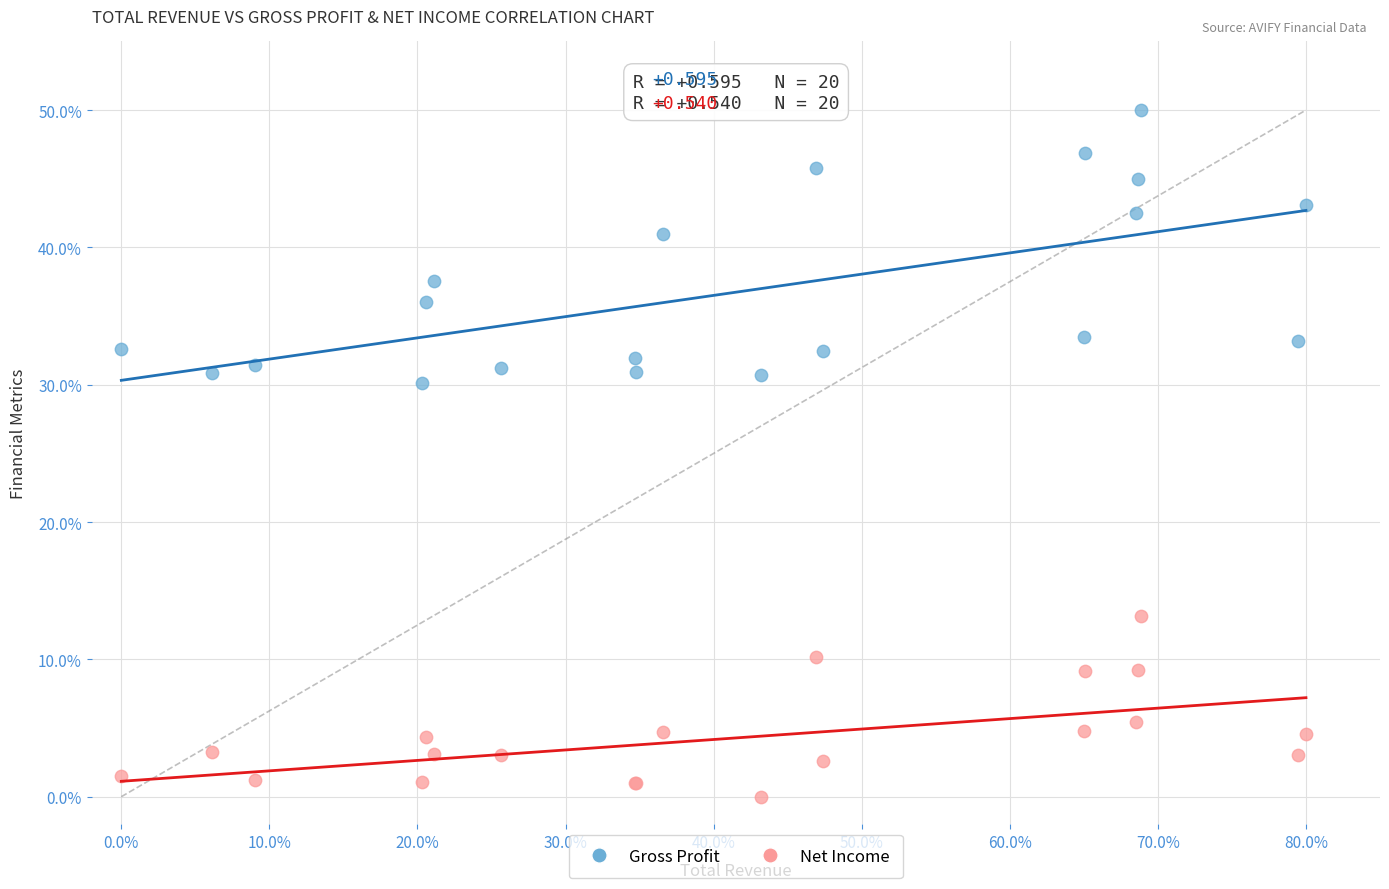

Which series has the widest spread of Y values?

Gross Profit